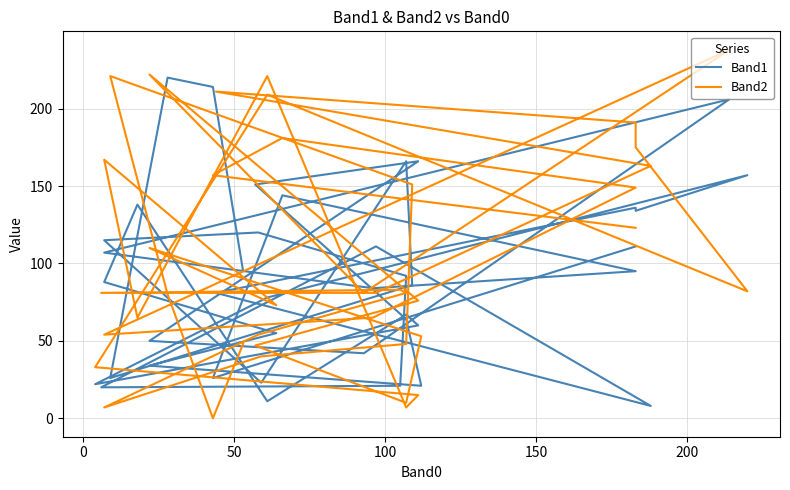

Between which two adjacent categories do Band1 and Band2 first intersect?

100 and 150